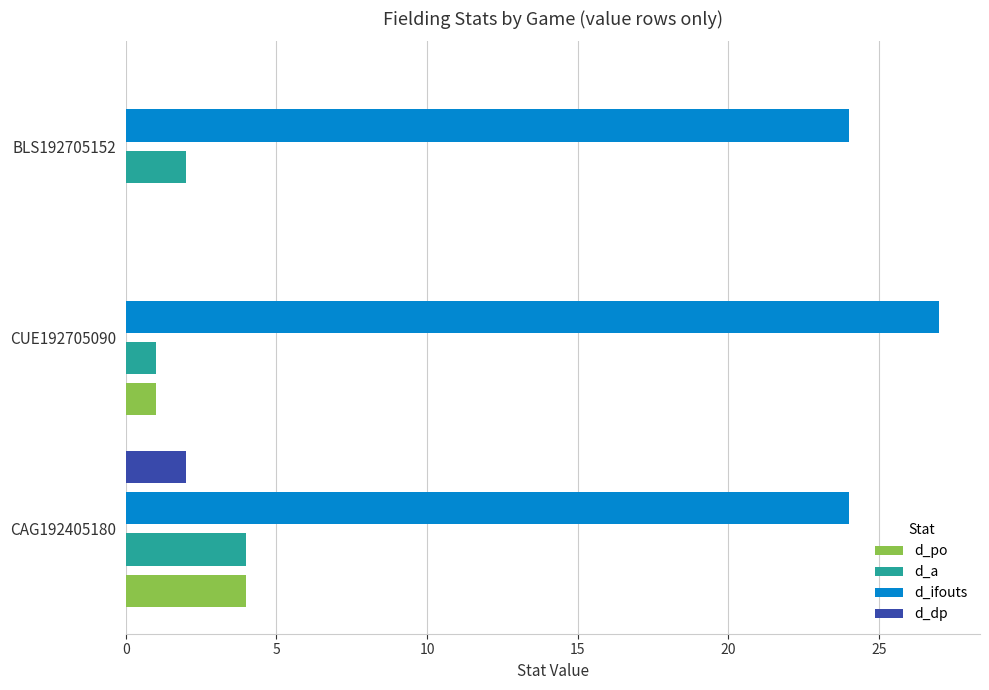

Count the d_ifouts values in the range 24 to 27.

3